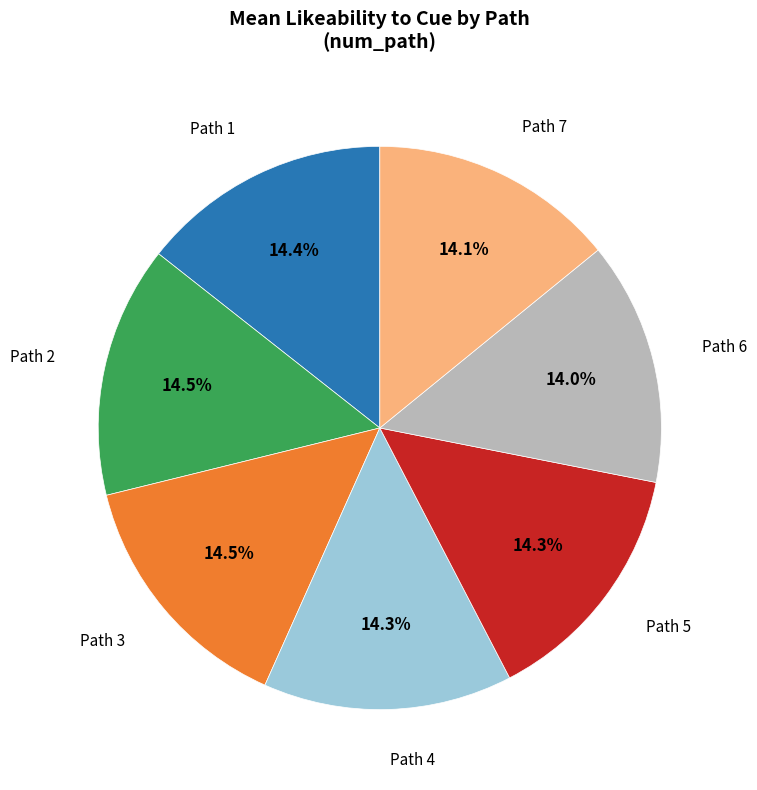

What is the total percentage of Path 6 and Path 5?

28.3%